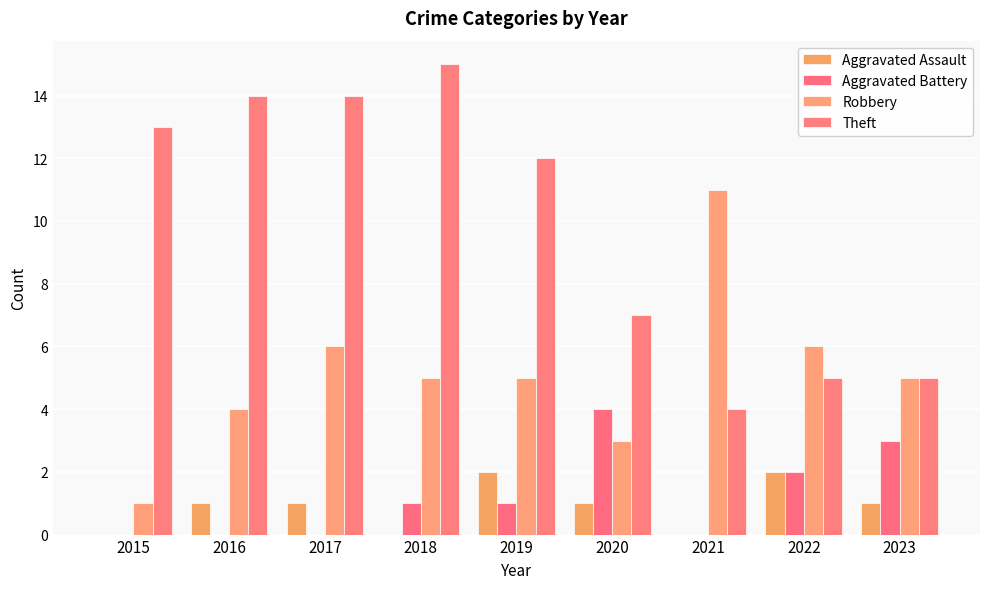

What is the total value across all series at 2015?

14